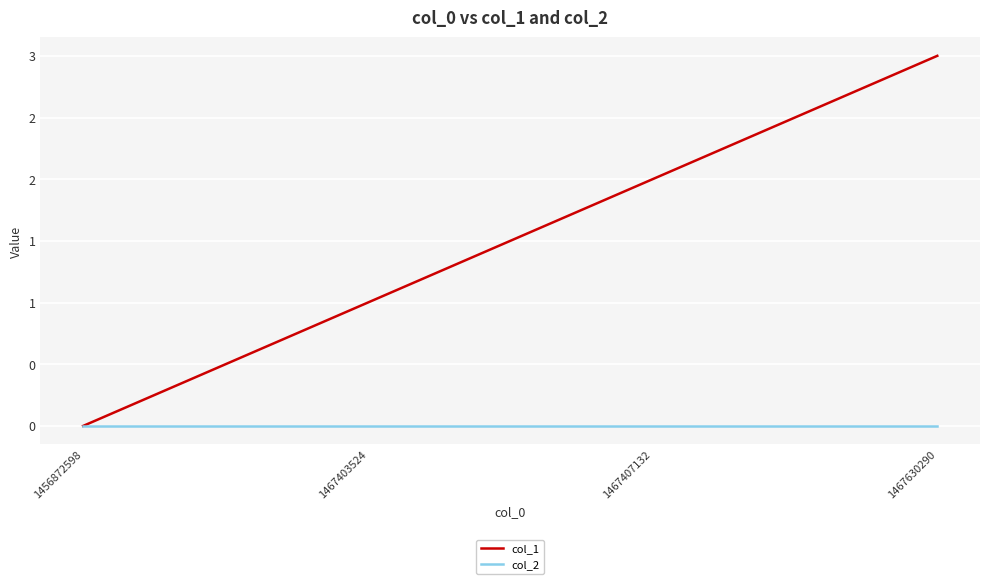

What is the value of the col_1 point at the 4th from the left?

3